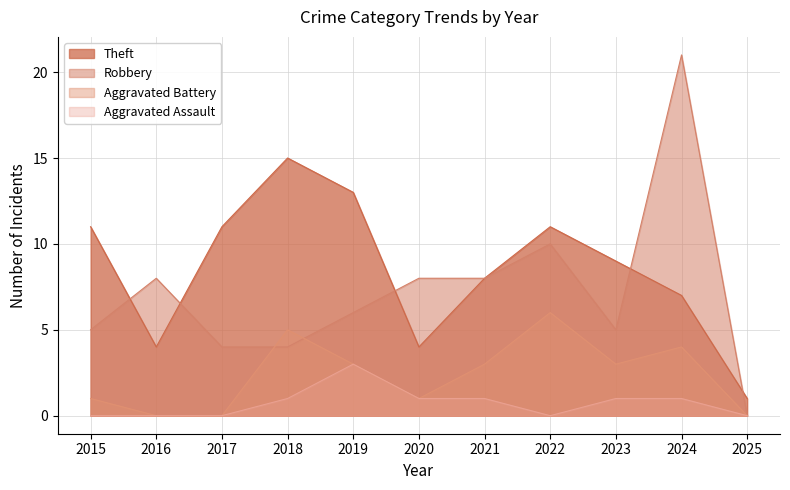

The Aggravated Assault series shows 2 at 2022. True or false?

False